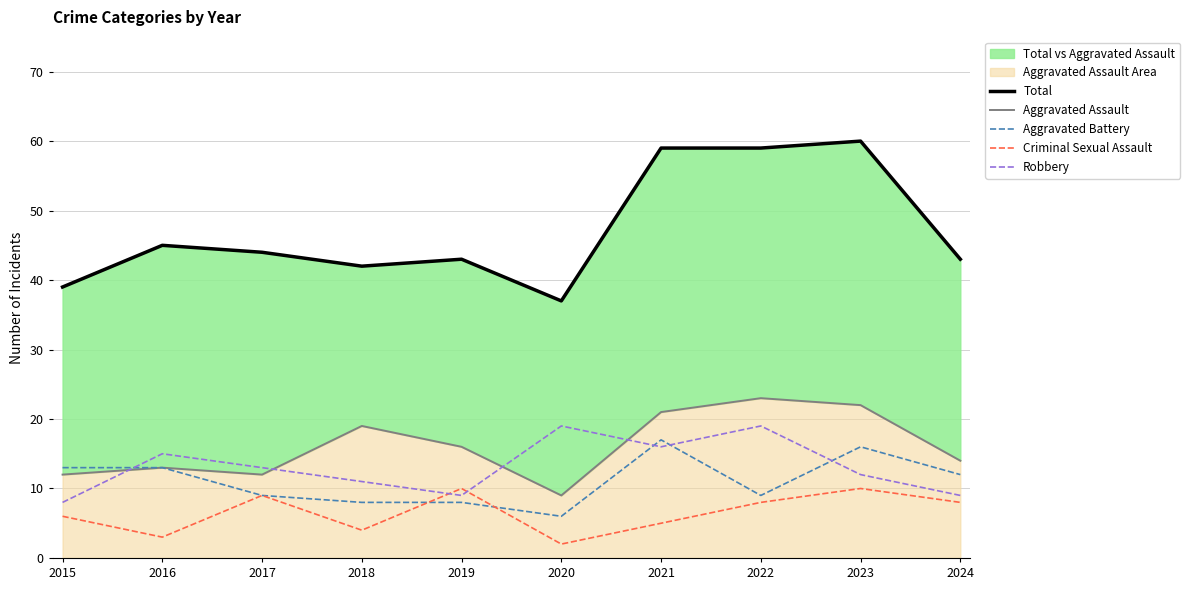

Reading left to right, extract all data points from this chart.

Total: 2015=39	2016=45	2017=44	2018=42	2019=43	2020=37	2021=59	2022=59	2023=60	2024=43
Aggravated Assault: 2015=12	2016=13	2017=12	2018=19	2019=16	2020=9	2021=21	2022=23	2023=22	2024=14
Aggravated Battery: 2015=13	2016=13	2017=9	2018=8	2019=8	2020=6	2021=17	2022=9	2023=16	2024=12
Criminal Sexual Assault: 2015=6	2016=3	2017=9	2018=4	2019=10	2020=2	2021=5	2022=8	2023=10	2024=8
Robbery: 2015=8	2016=15	2017=13	2018=11	2019=9	2020=19	2021=16	2022=19	2023=12	2024=9